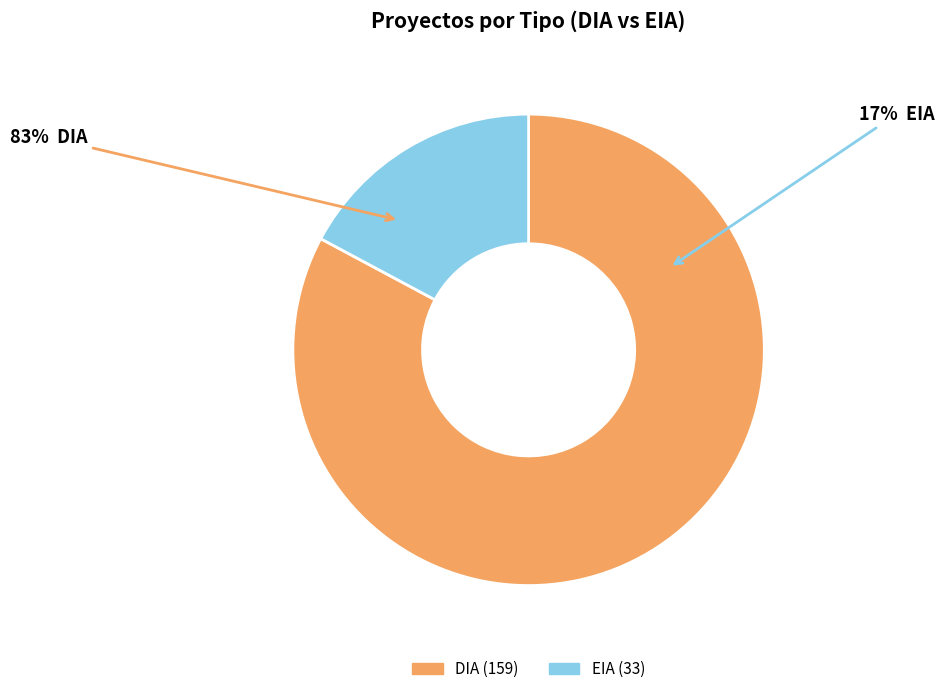

To the nearest percent, what portion does DIA represent?

83%